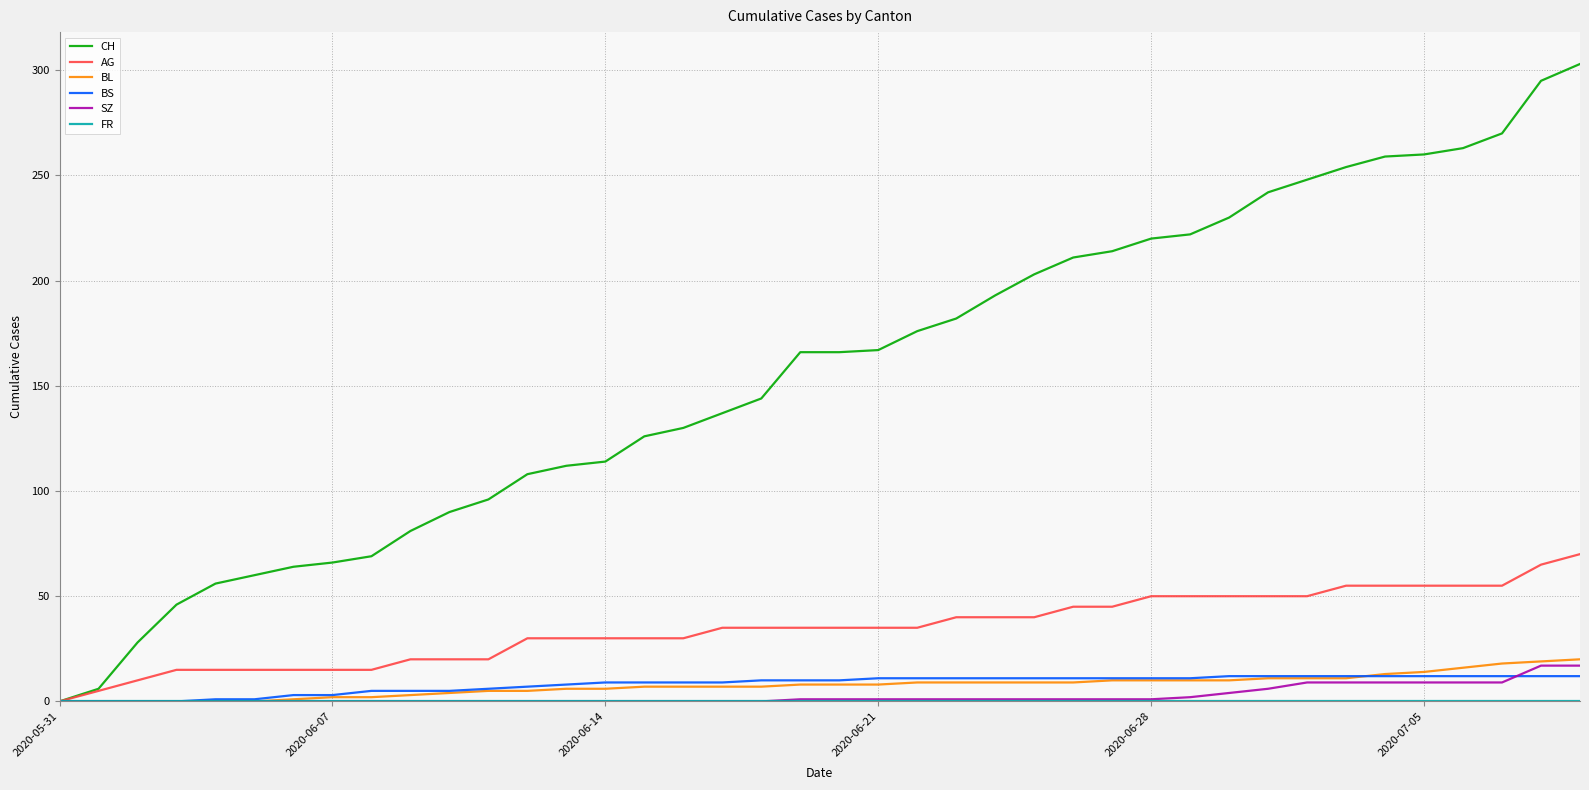

Which series has the largest total across all categories?

CH